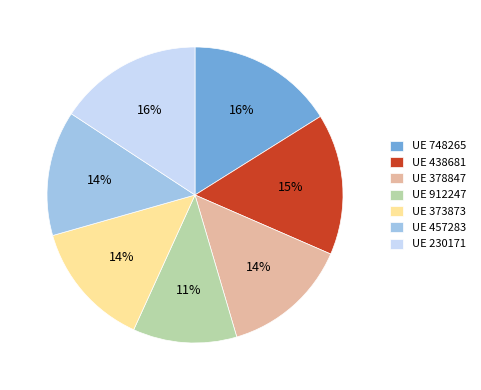

Is it true that UE 457283 is 24% of the pie?

False